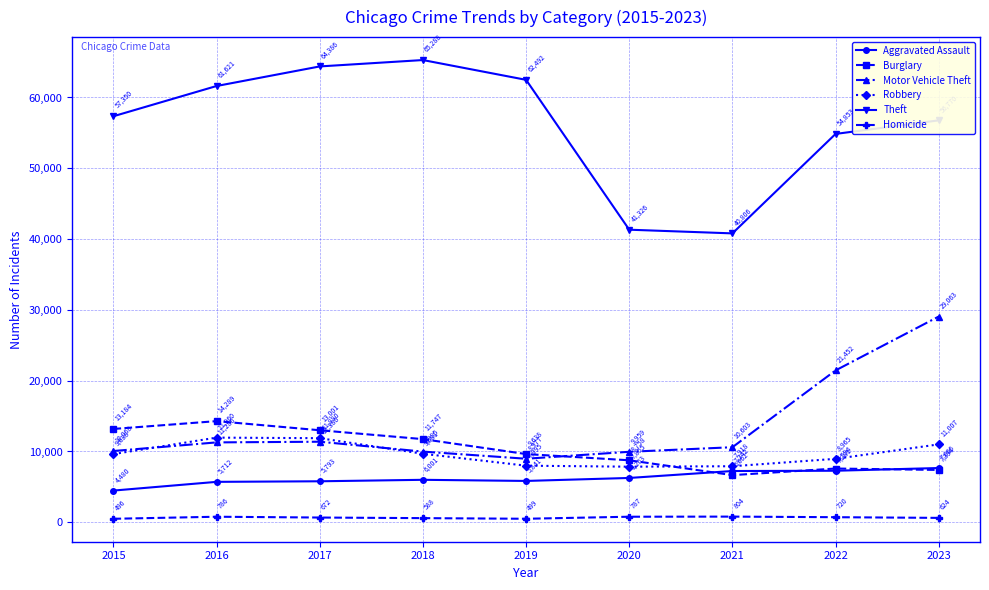

At which category does Burglary reach its first local peak?

2016